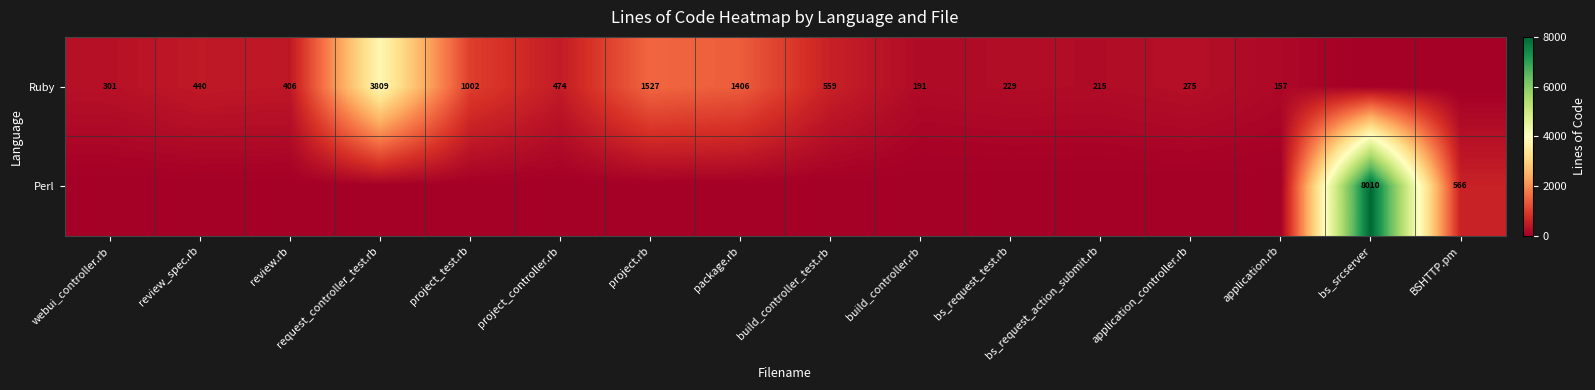

At how many categories does at least one series exceed 4344?

1